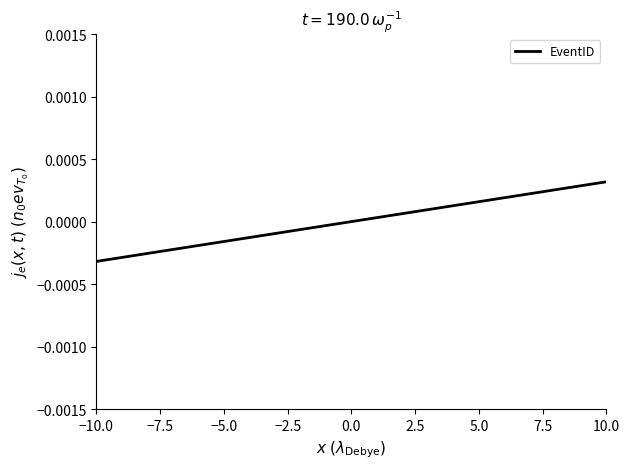

What is the label of the 3rd point from the left?

−7.5